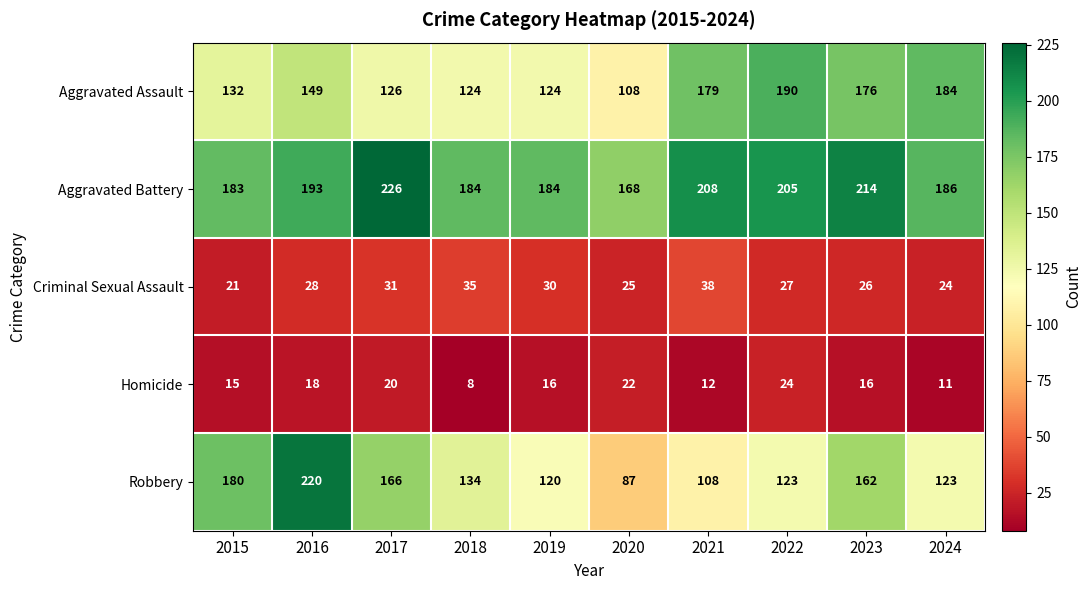

Is it true that Aggravated Battery equals 310 at 2023?

False